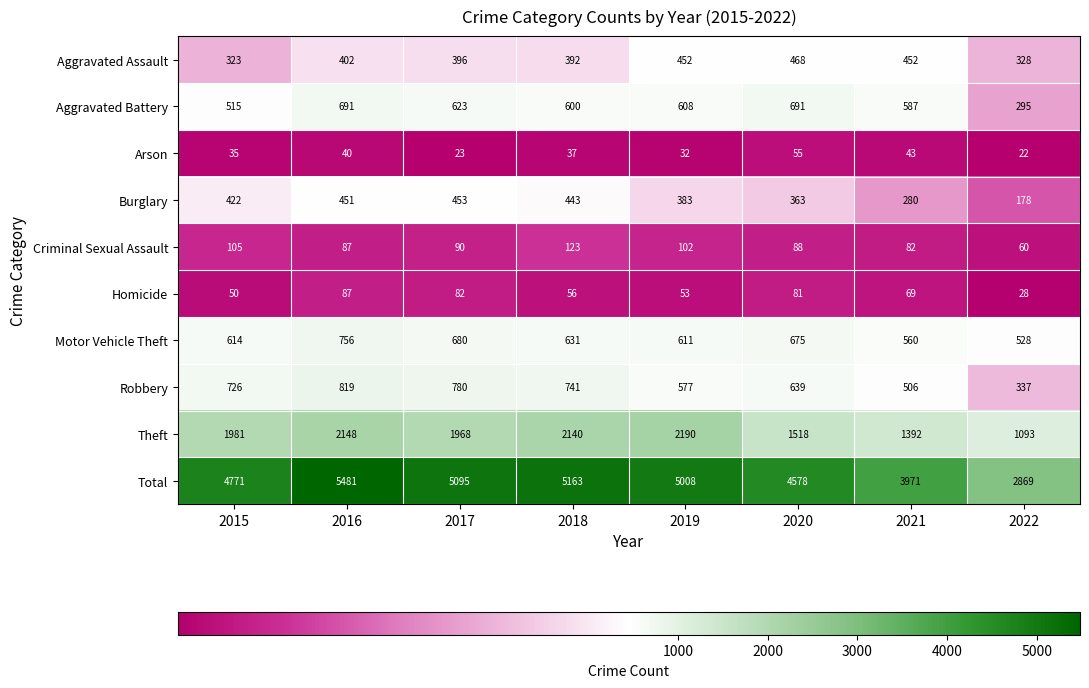

Which label corresponds to the smallest value in the chart?

2022